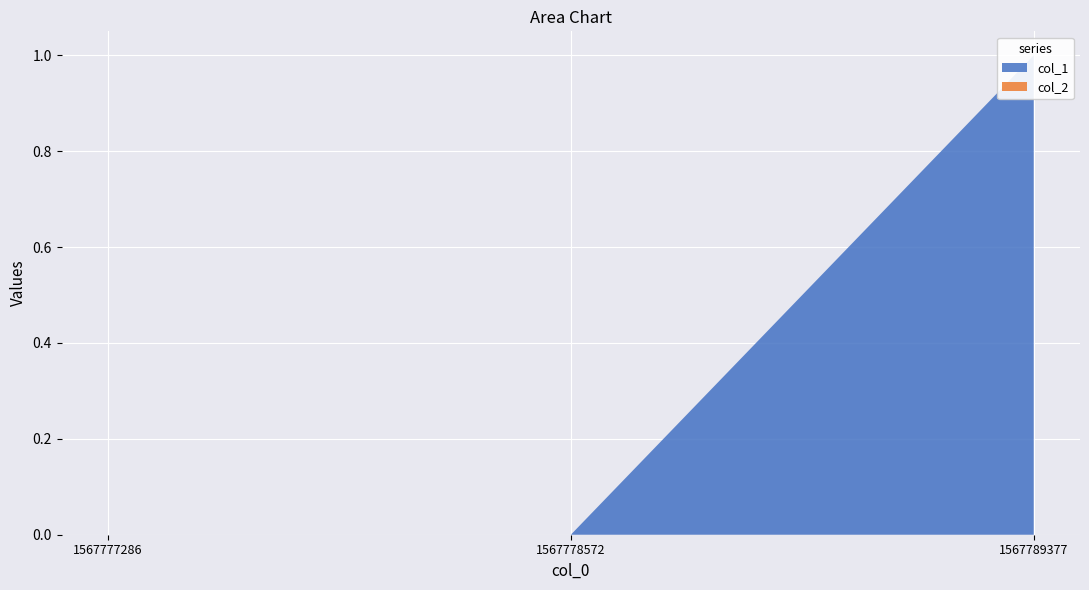

Reading left to right, transcribe all the data shown in this chart.

col_1: 1567777286=0	1567778572=0	1567789377=1
col_2: 1567777286=0	1567778572=0	1567789377=0